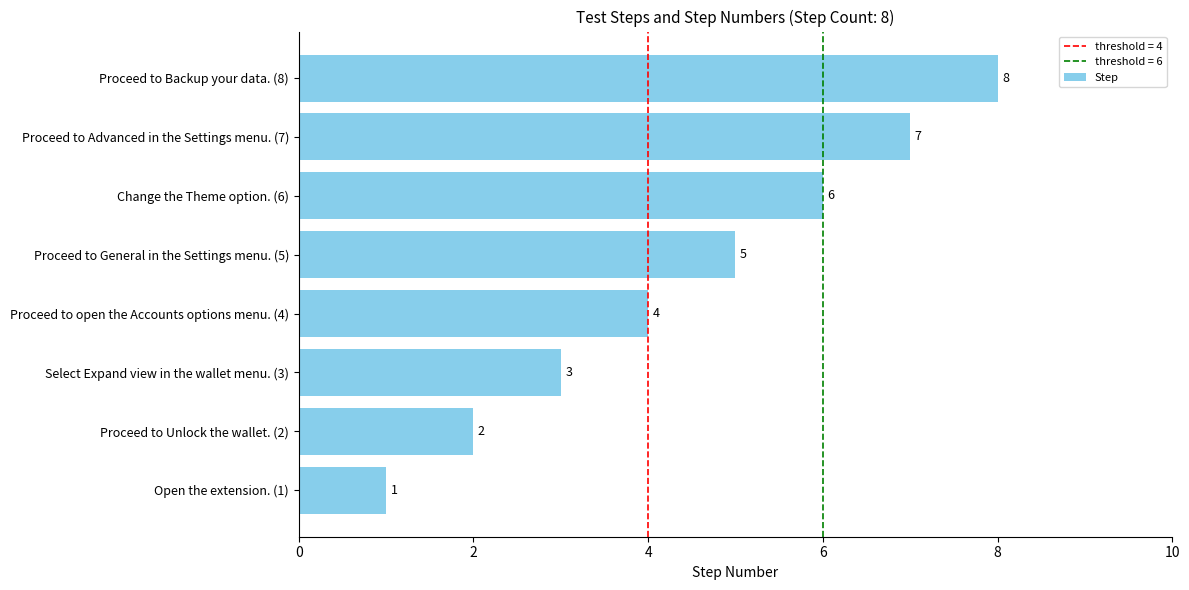

What is the change in value from Open the extension. (1) to Select Expand view in the wallet menu. (3)?

+2